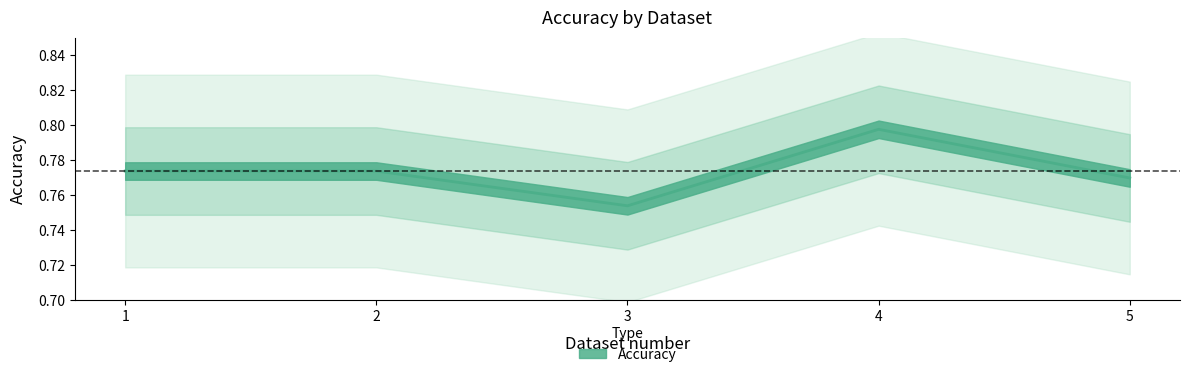

Is this an area chart (filled region under the line)?

No